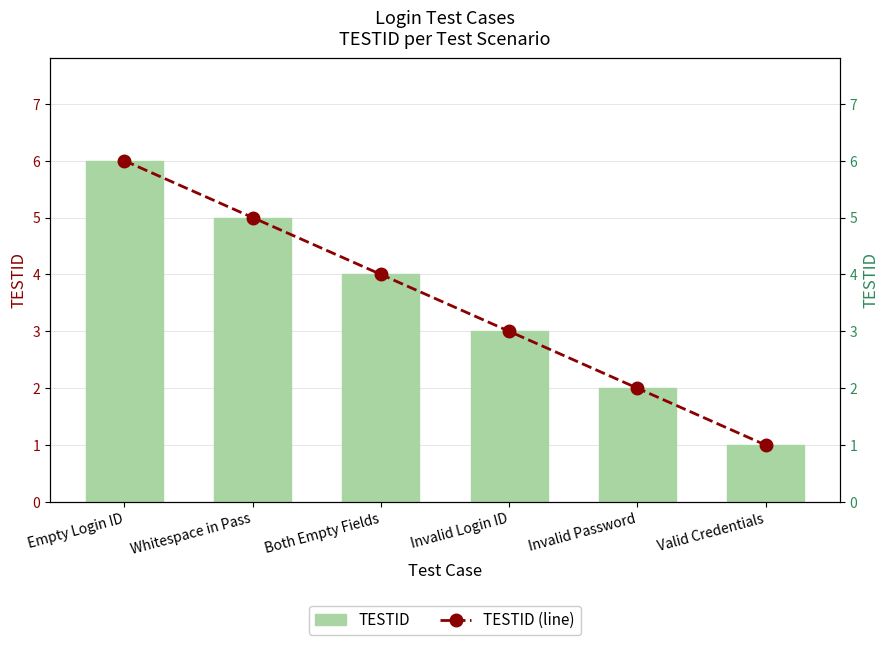

At Empty Login ID, list the series in order from smallest to largest.

TESTID, TESTID (line)